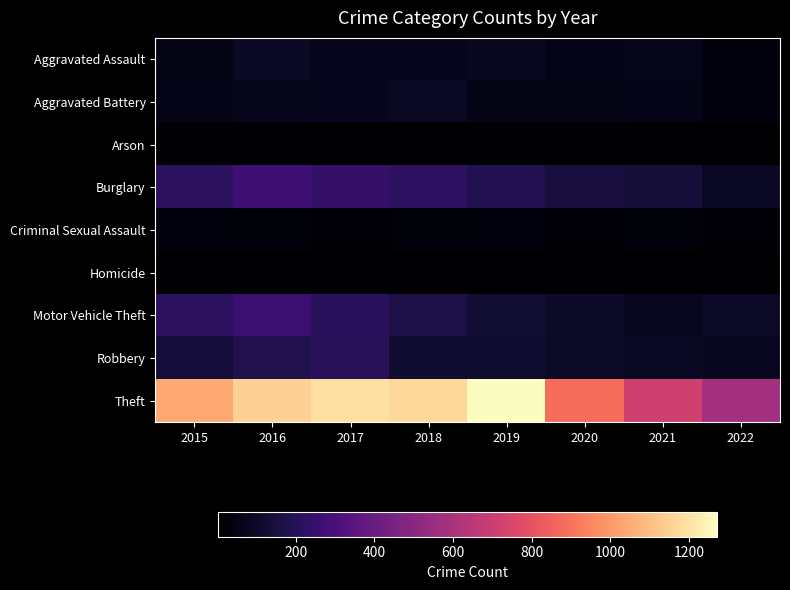

Which series has the widest spread of values?

Theft